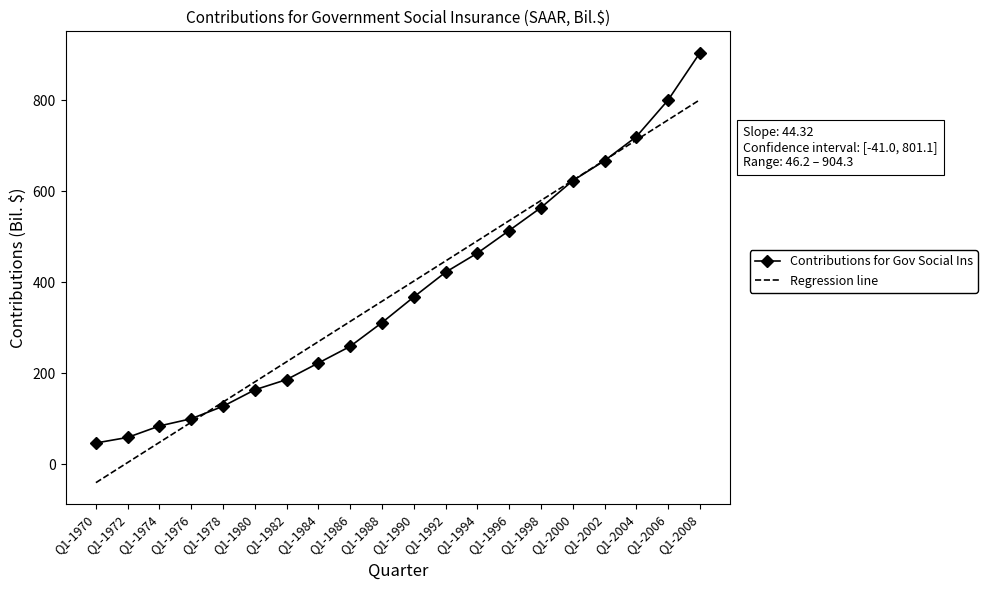

Reading right to left, transcribe all the data shown in this chart.

Contributions for Gov Social Ins: 904.3	800.5	719.9	667.1	623.1	563.9	513.5	463.8	421.8	367.4	311.0	258.8	222.2	185.7	163.2	127.0	99.6	83.7	58.5	46.2
Regression line: 801.1	756.8	712.5	668.2	623.8	579.5	535.2	490.9	446.5	402.2	357.9	313.6	269.3	224.9	180.6	136.3	92.0	47.6	3.3	-41.0